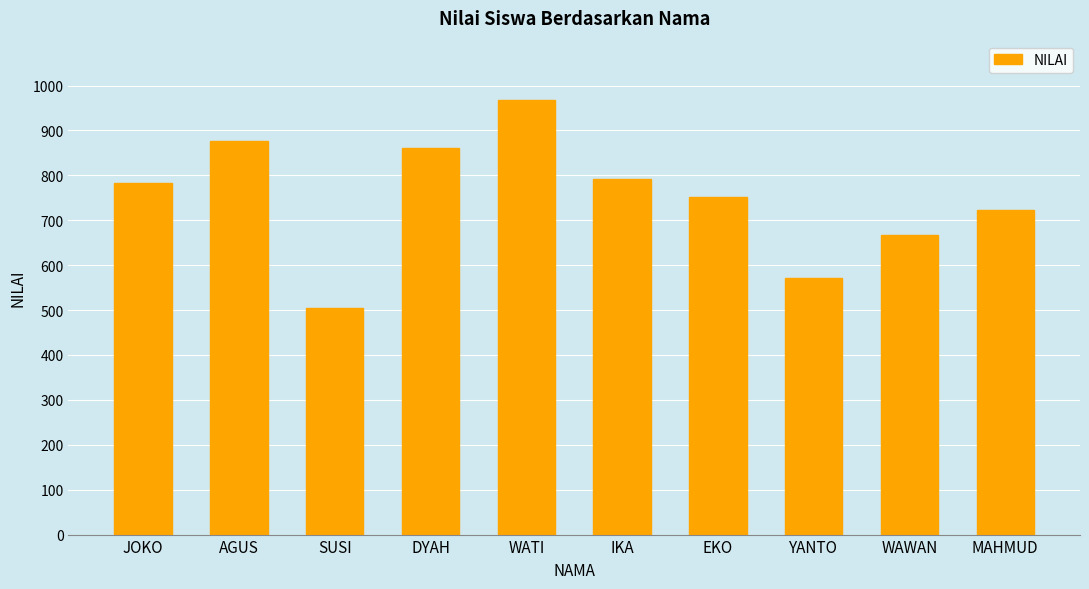

Count the number of categories in the chart.

10